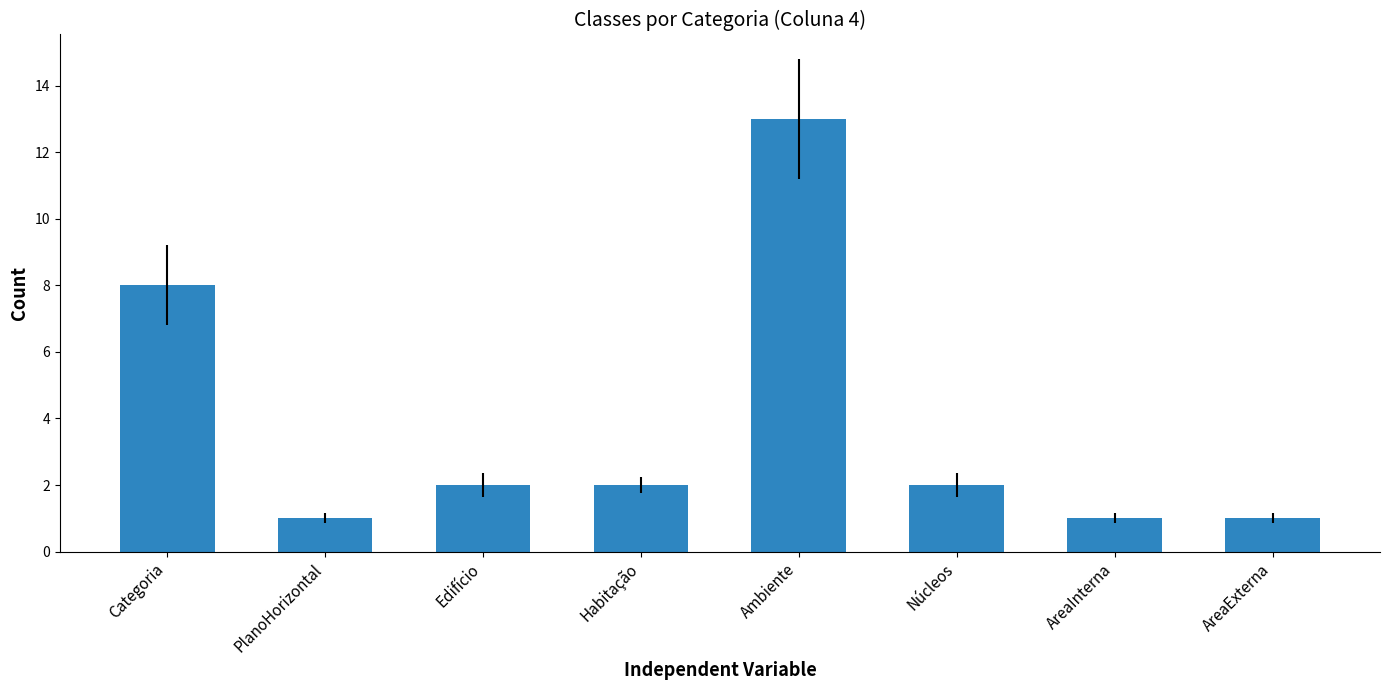

Reading right to left, transcribe all the data shown in this chart.

1	1	2	13	2	2	1	8